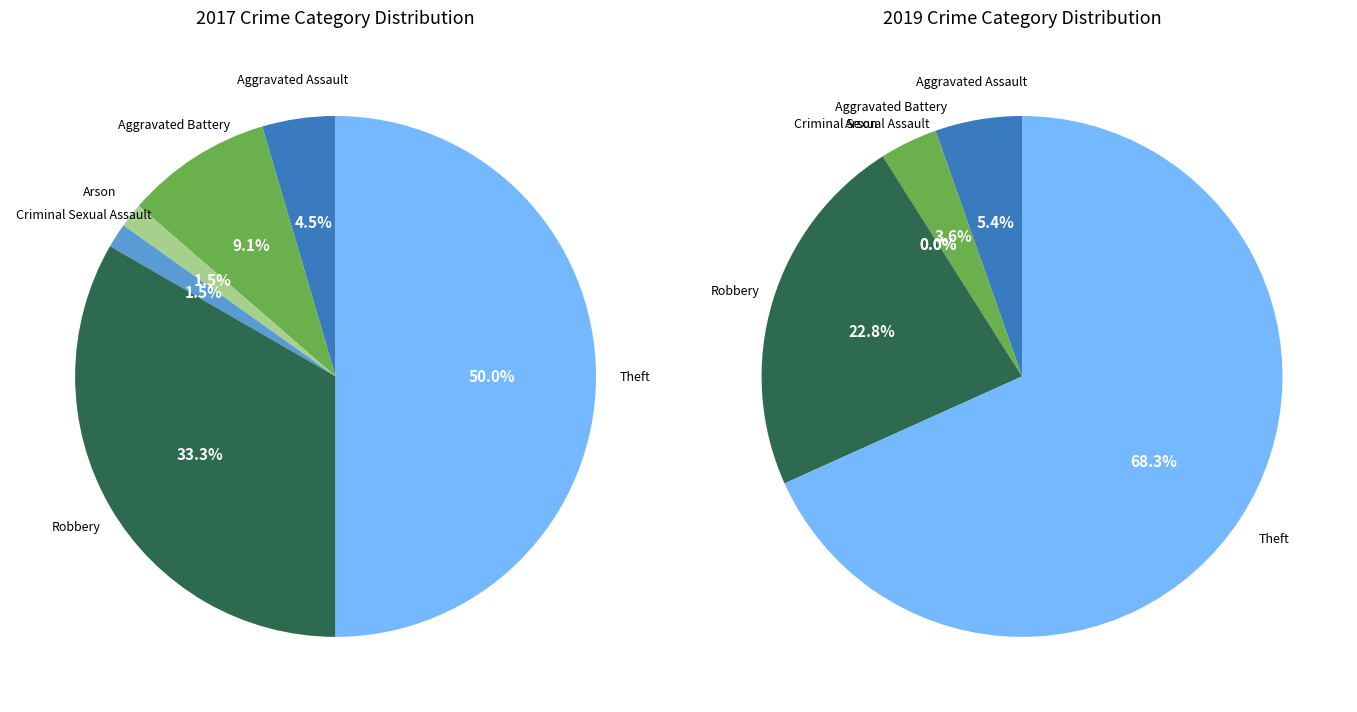

Rank the categories by value from lowest to highest.

Arson, Criminal Sexual Assault, Aggravated Assault, Aggravated Battery, Robbery, Theft